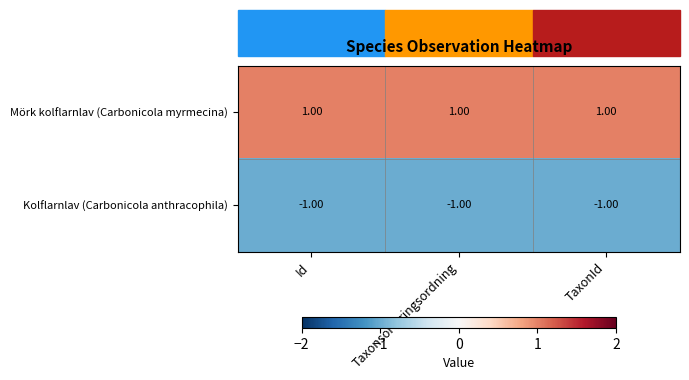

At which label is Kolflarnlav (Carbonicola anthracophila) closest to -1?

Id